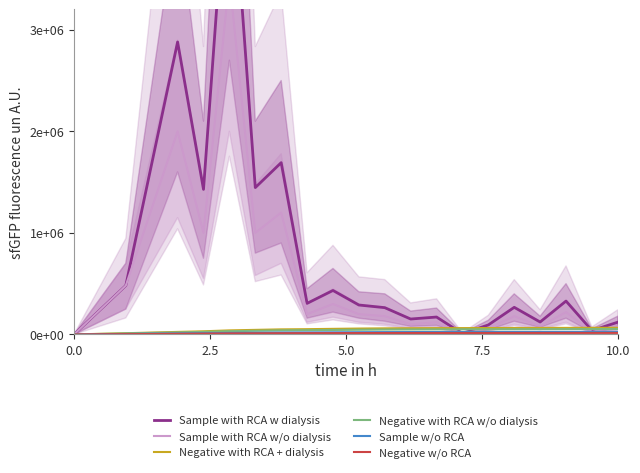

True or false: Negative with RCA w/o dialysis has a value of 18437.1 at 5.

False